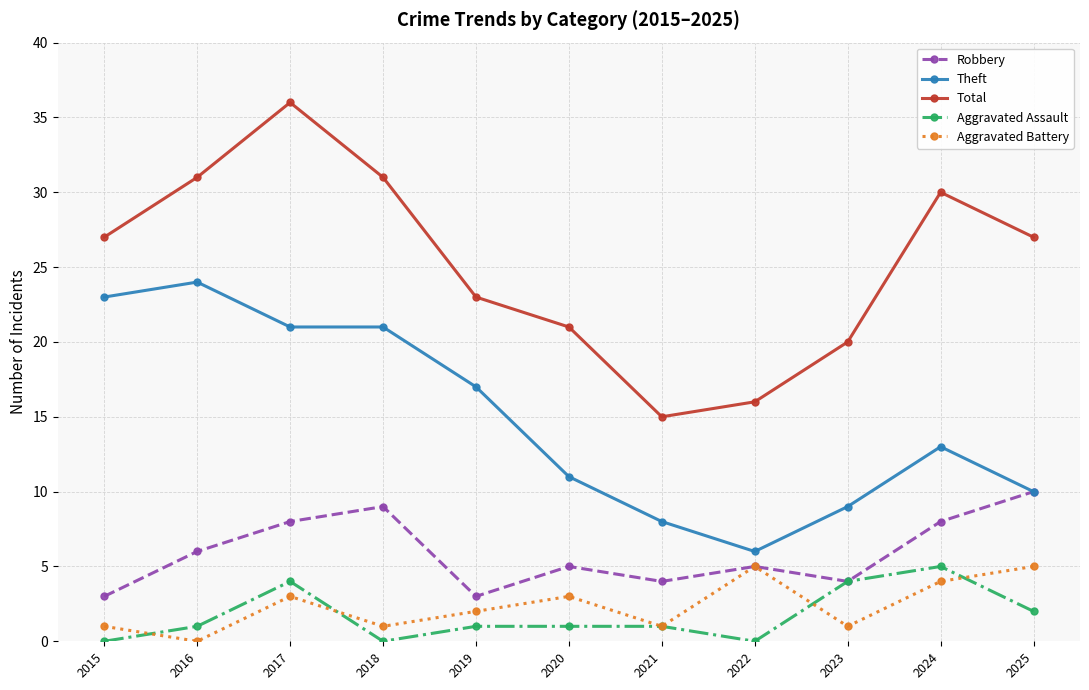

What is the value of the Theft point at the 5th from the left?

17